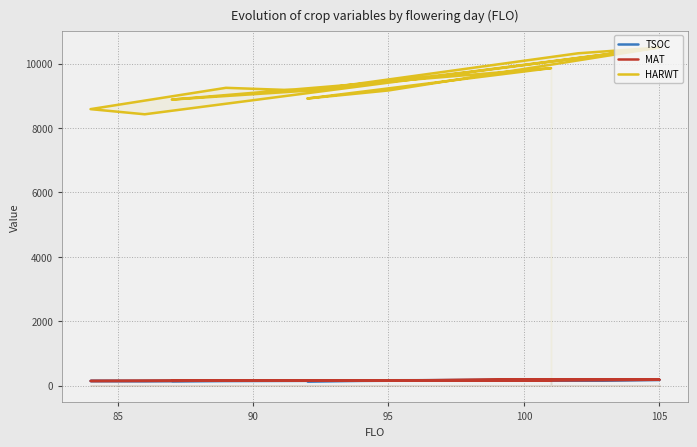

Which series has the largest total across all categories?

HARWT